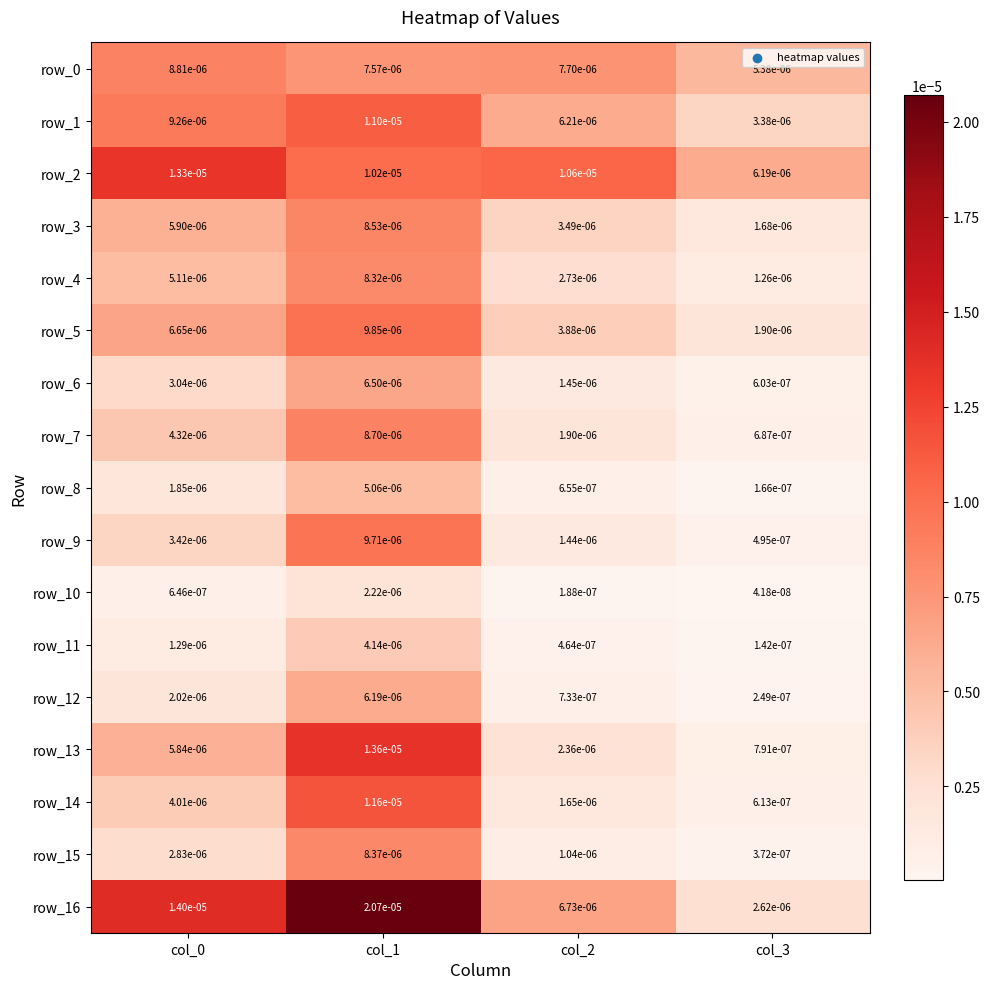

Count the number of categories in the chart.

4